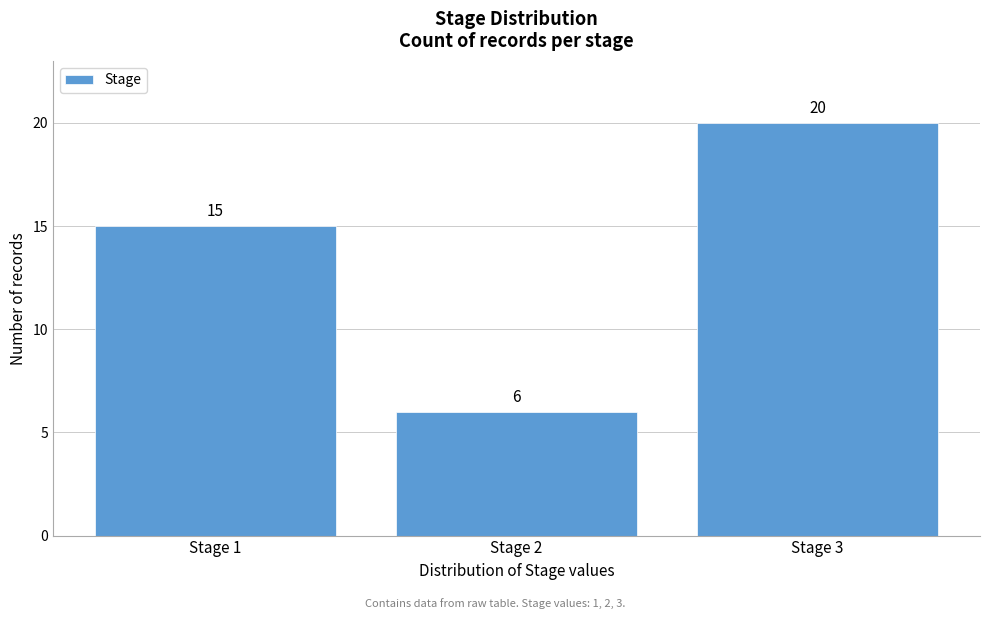

Reading left to right, list all the values displayed in this chart.

Stage 1=15	Stage 2=6	Stage 3=20